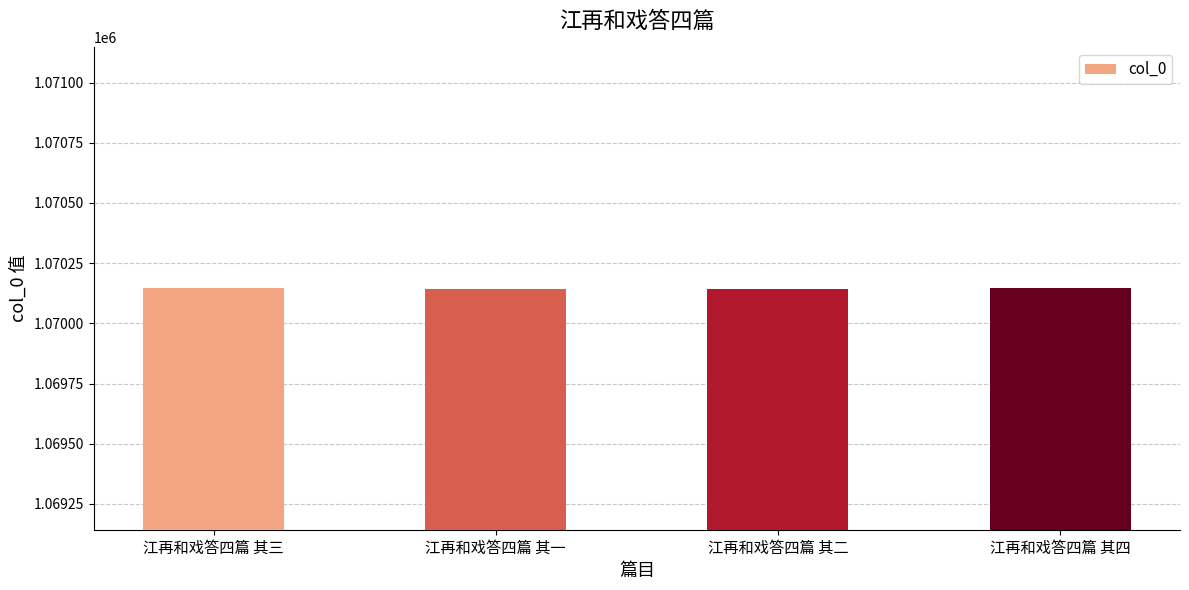

Are the bars horizontal?

No